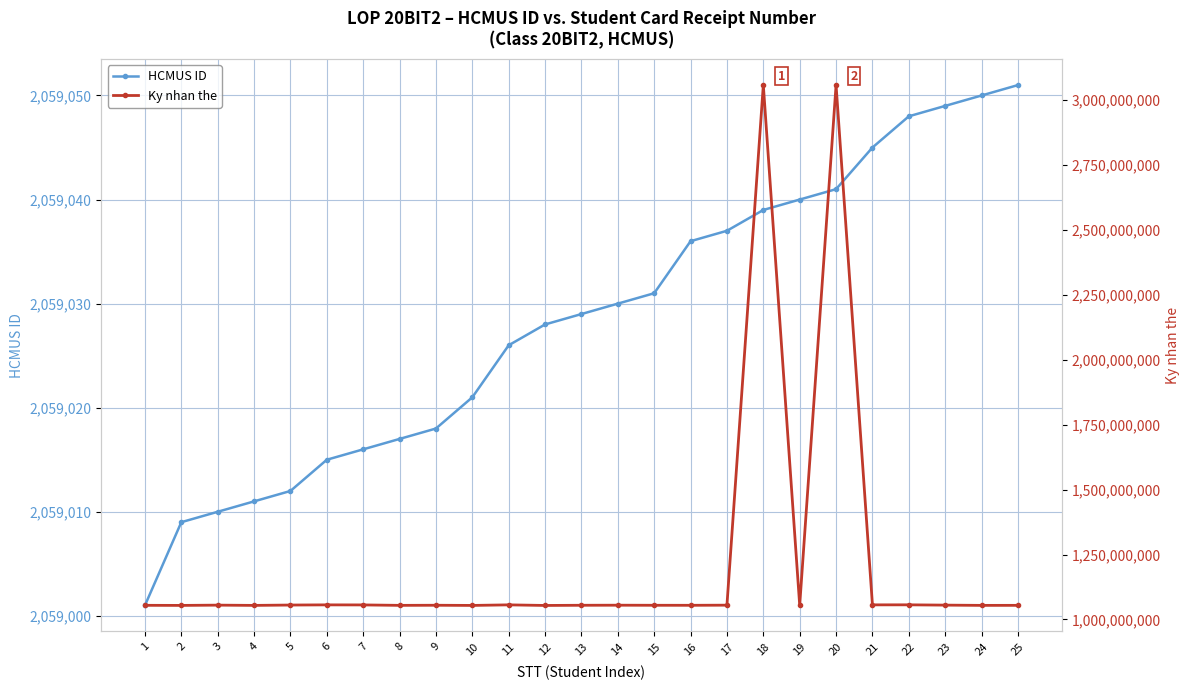

True or false: Ky nhan the and HCMUS ID cross at least once.

False